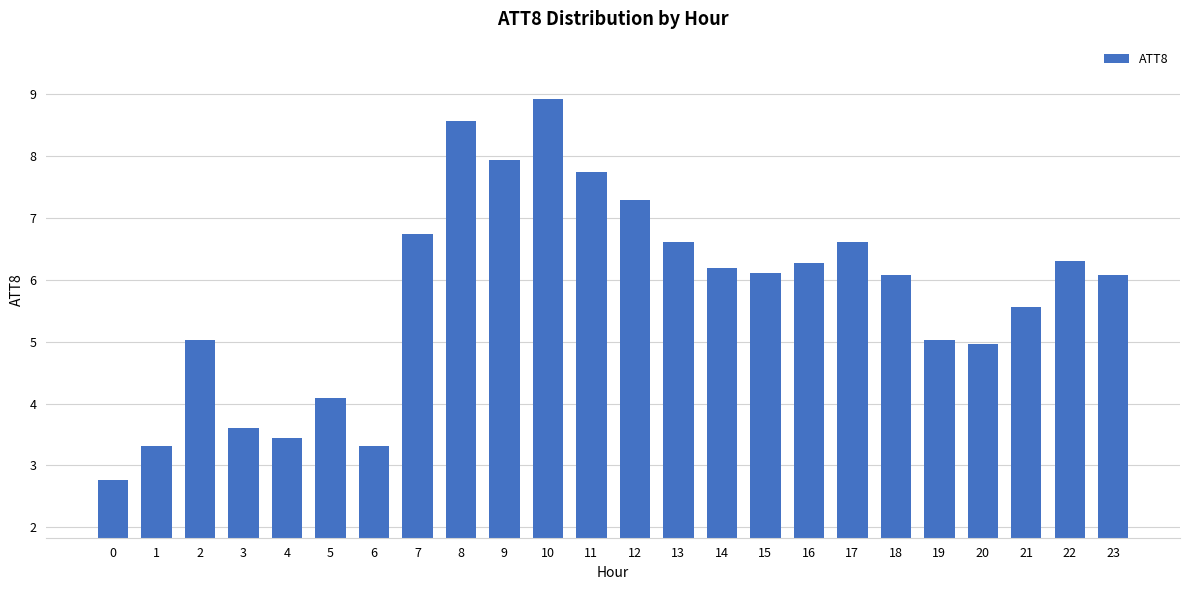

What is the difference between the maximum and second lowest values?

5.6